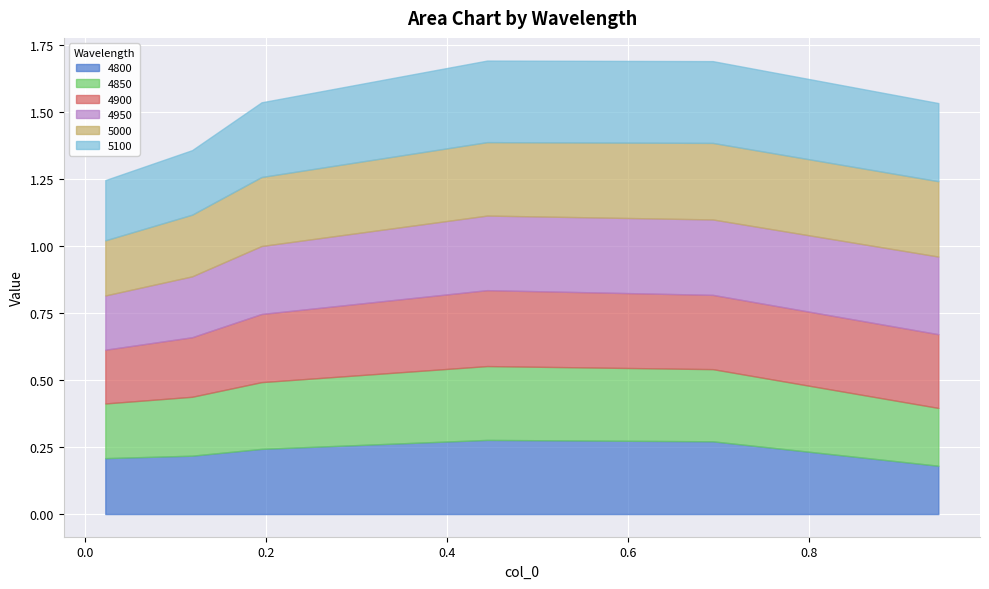

True or false: 4900 has more than 1 interior local peaks.

False